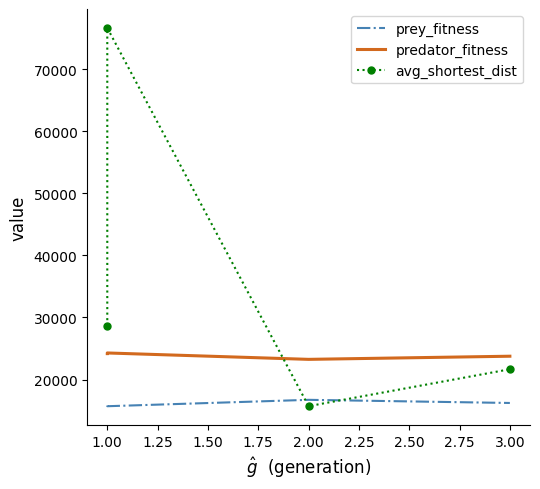

Reading right to left, list all the values displayed in this chart.

prey_fitness: 16236.0	16742.0	15713.0	15817.0
predator_fitness: 23764.0	23258.0	24287.0	24183.0
avg_shortest_dist: 21664.7	15724.2	76616.6	28675.5